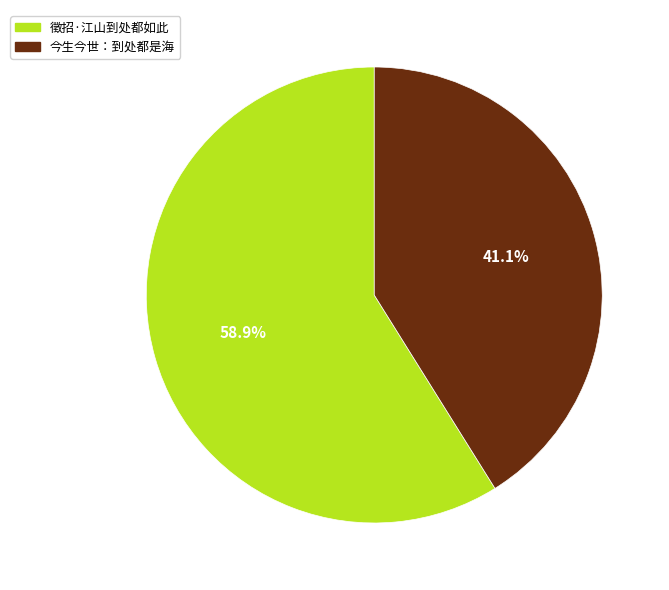

What is the smallest slice in the pie chart?

今生今世：到处都是海